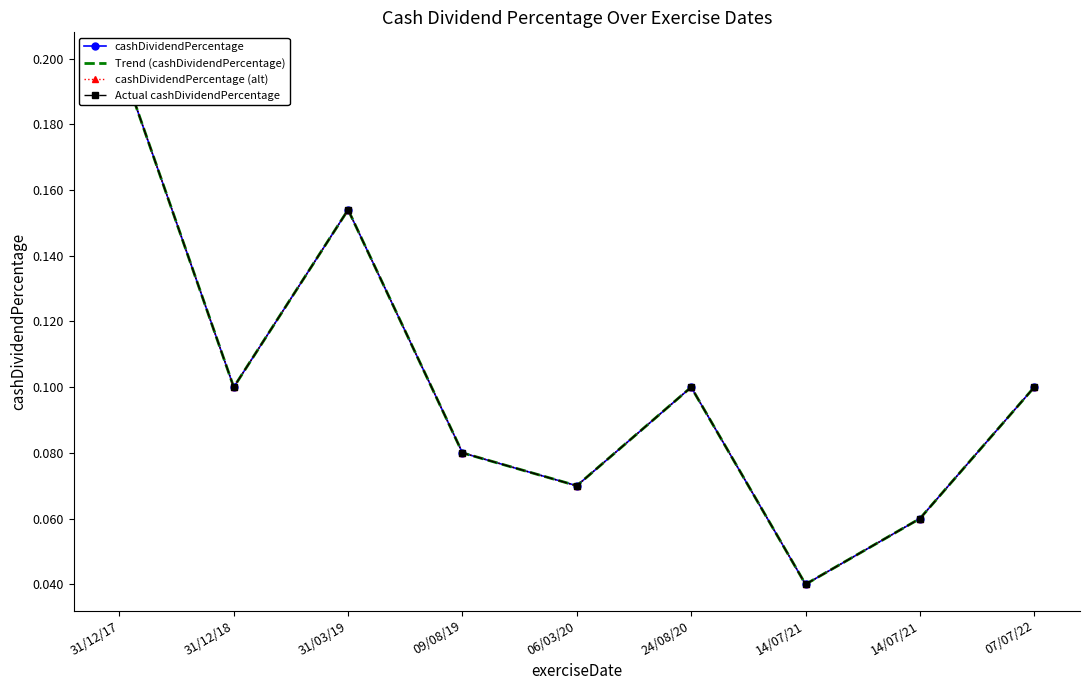

Is this an area chart (filled region under the line)?

No